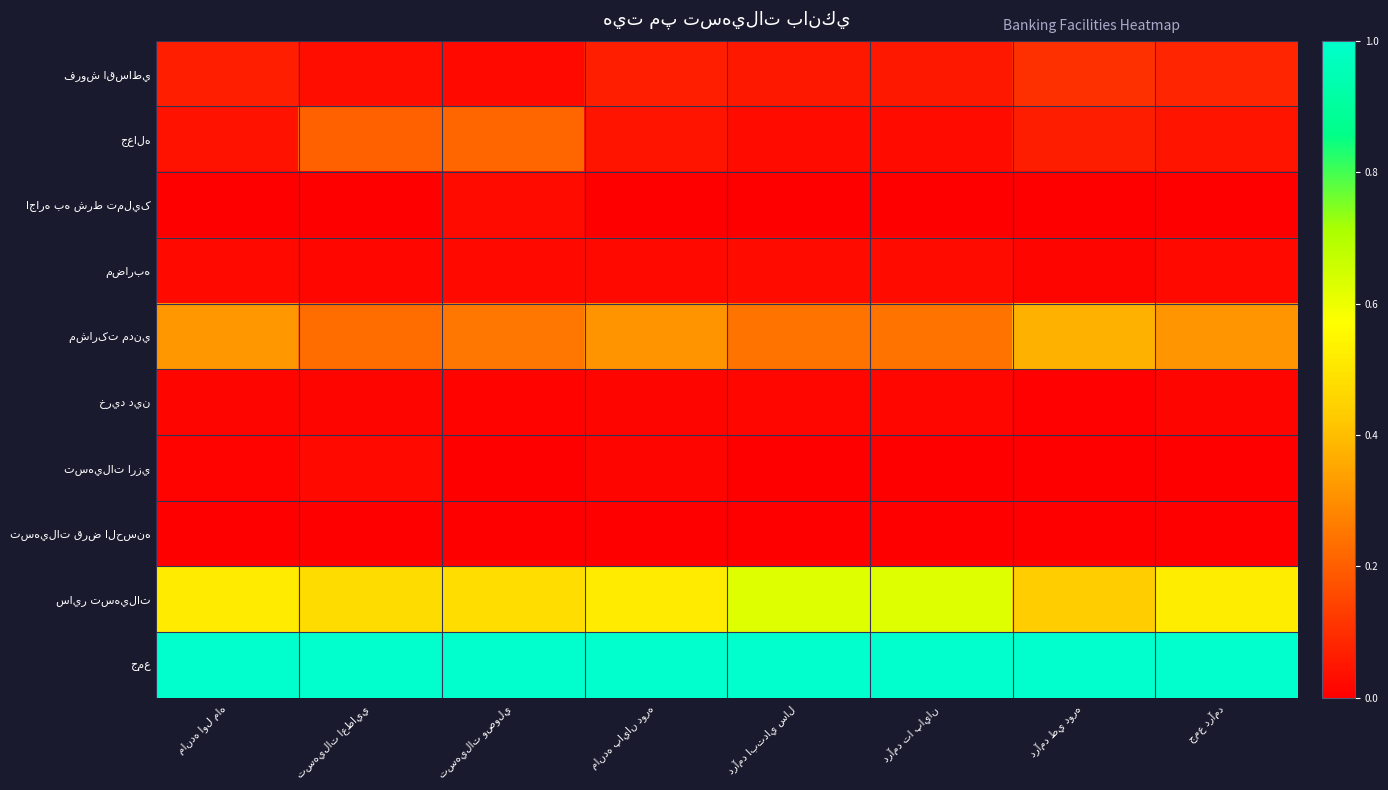

Is it true that فروش اقساطي equals 0.0 at جمع درآمد?

False